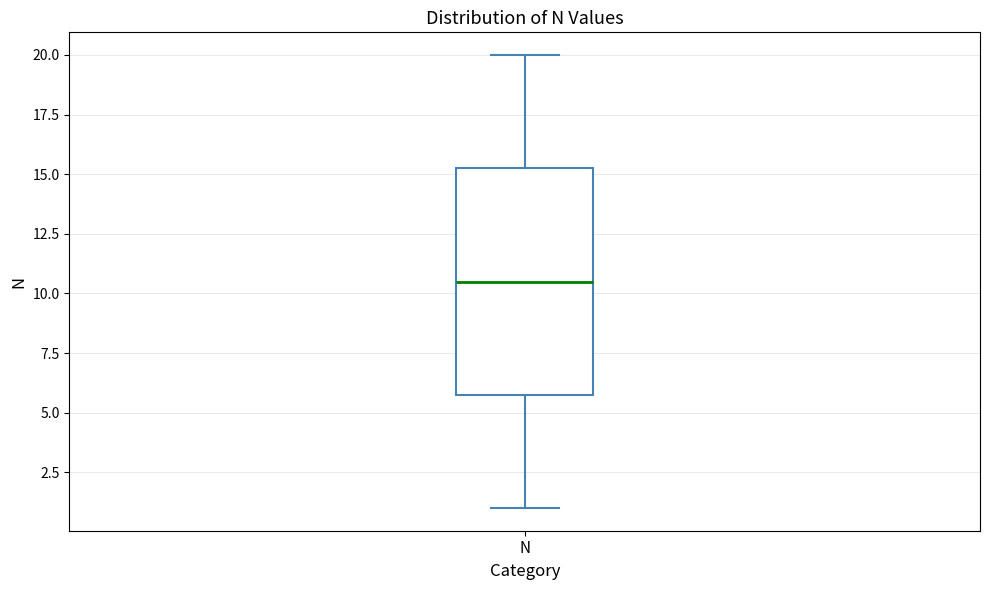

Read this box plot against the y-axis: the position of the median line, the range covered by the box, and the ends of both whiskers. The values are not printed on the chart, so give them approximately, as read against the axis.

median 10.5, box 6.0 to 15.5, whiskers 1.0 to 20.0